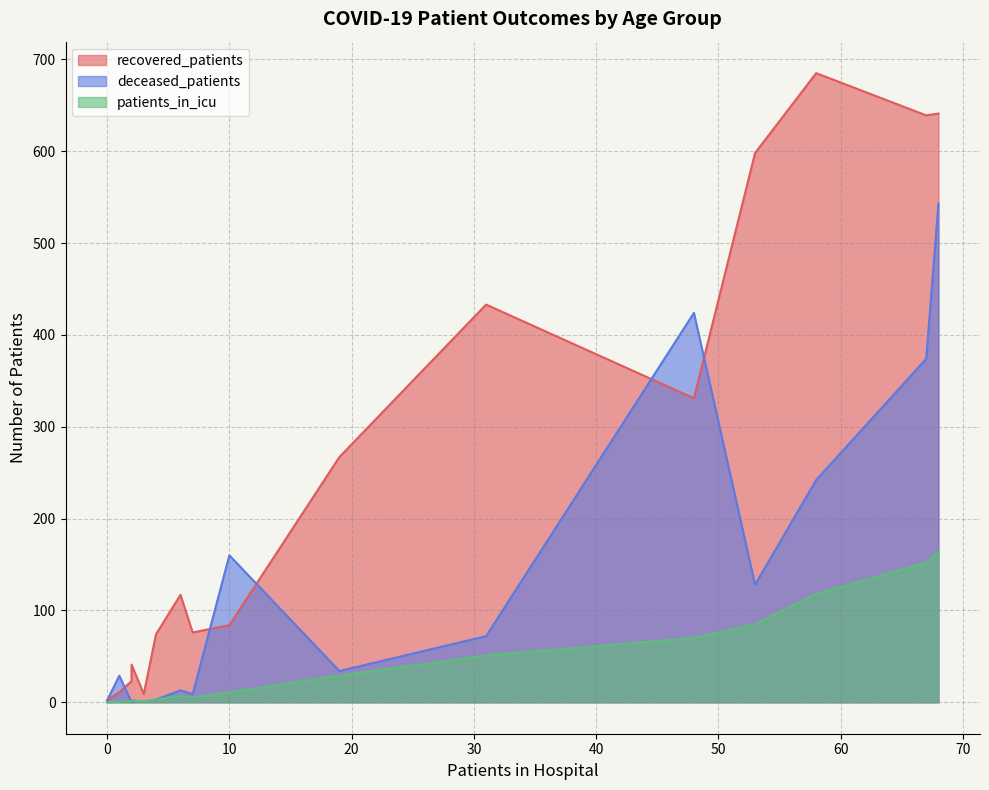

What are all the series names shown in the legend?

recovered_patients, deceased_patients, patients_in_icu